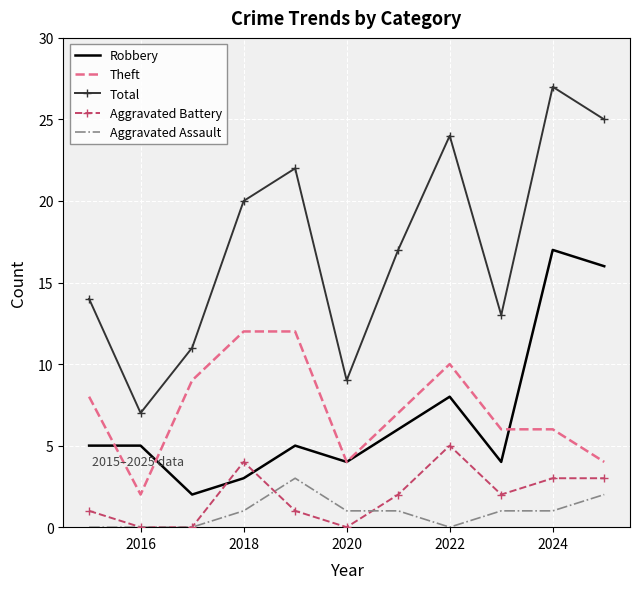

True or false: Theft and Aggravated Assault intersect in this chart.

False